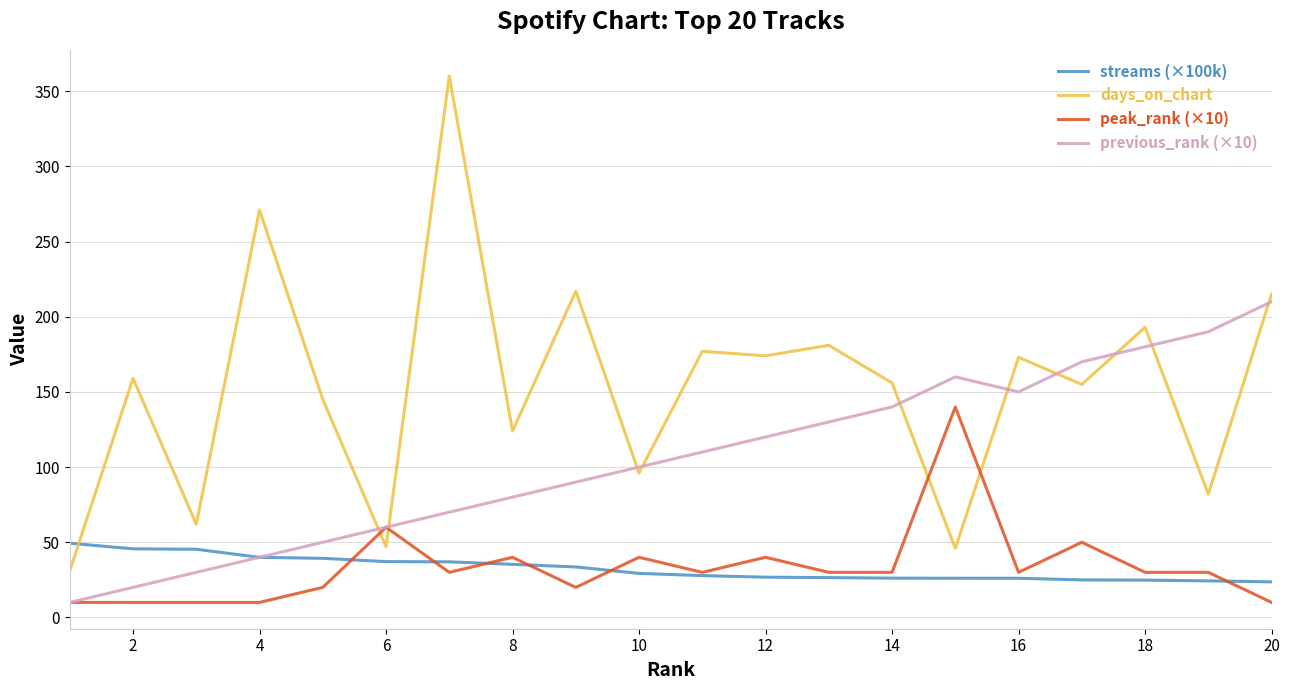

Rank the series by their maximum value, from highest to lowest.

days_on_chart, previous_rank (×10), peak_rank (×10), streams (×100k)